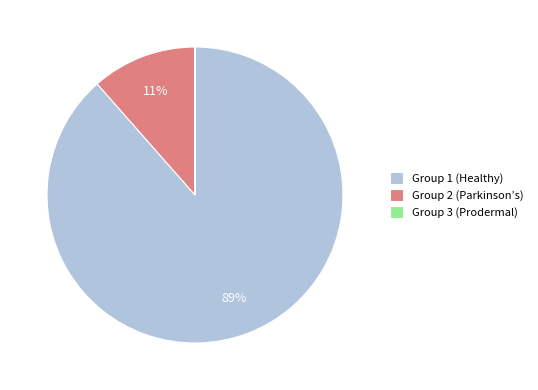

Is Group 1 (Healthy) the majority of the pie?

Yes